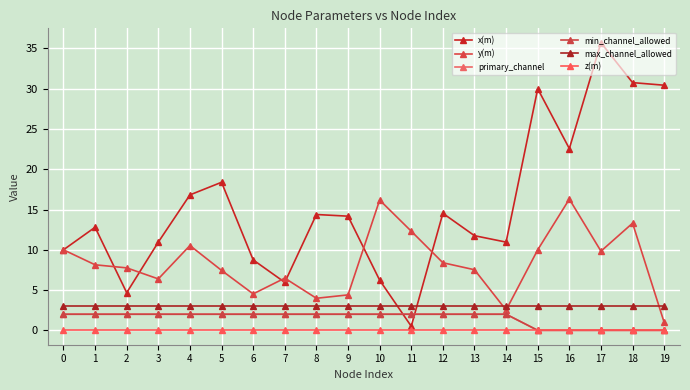

True or false: z(m) has a value of 0.0 at 3.

True